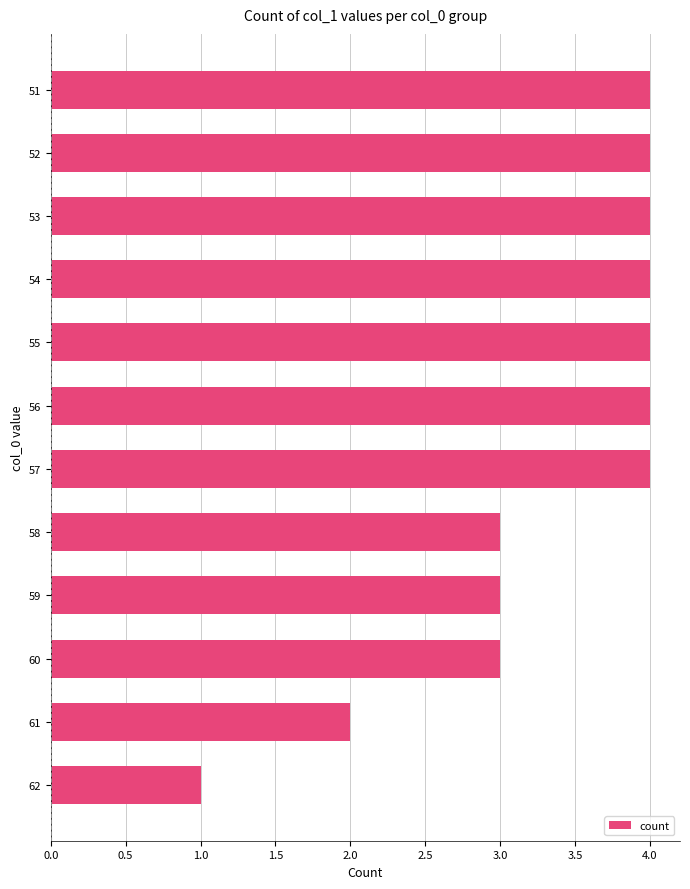

What is the value of the 10th bar from the top?

3